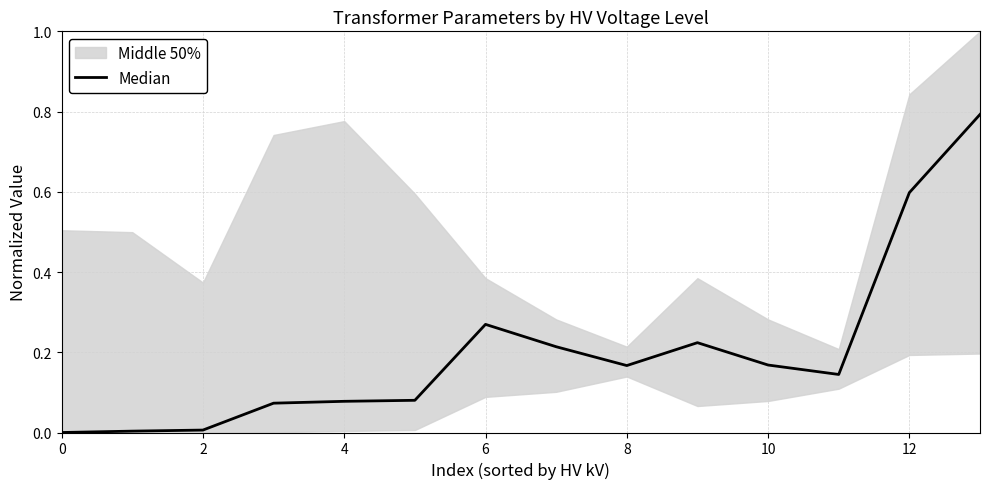

At which category does the data reach its first local valley?

8